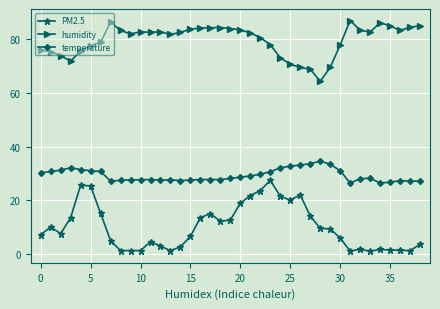

What is the highest value of the temperature series?

34.6